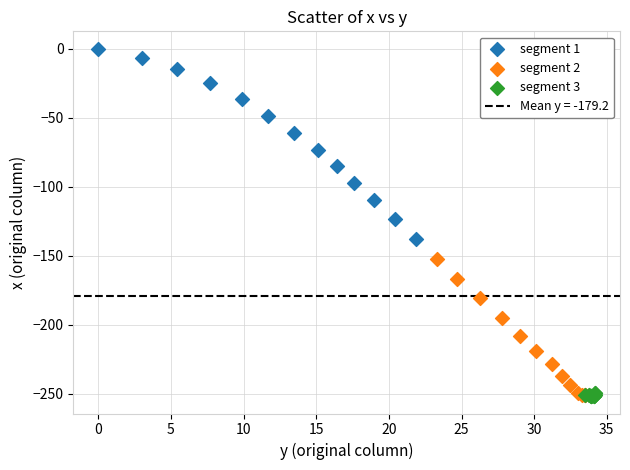

Which series contains the highest Y value?

segment 1